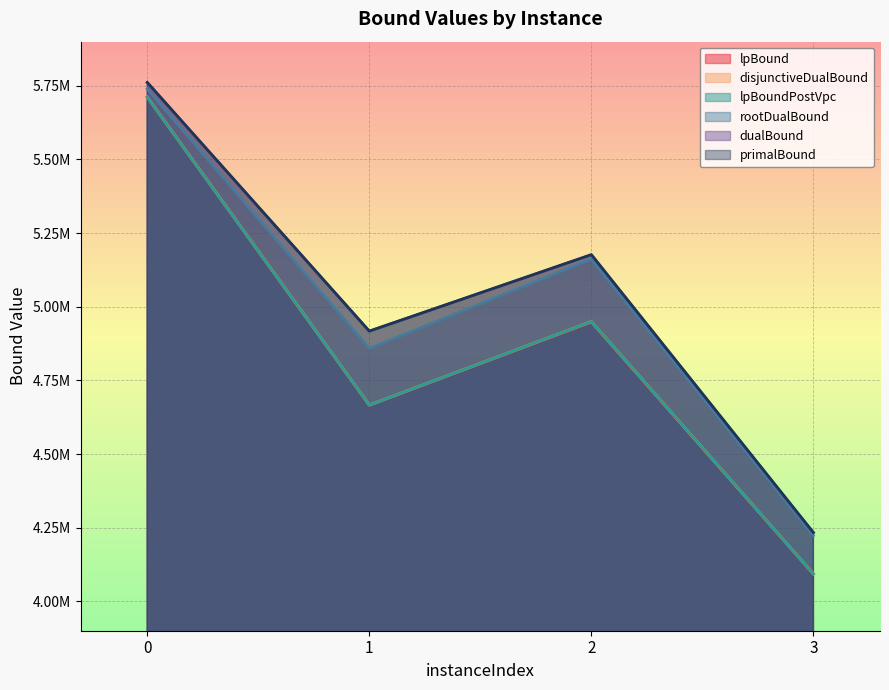

Which label corresponds to the smallest value in the chart?

3